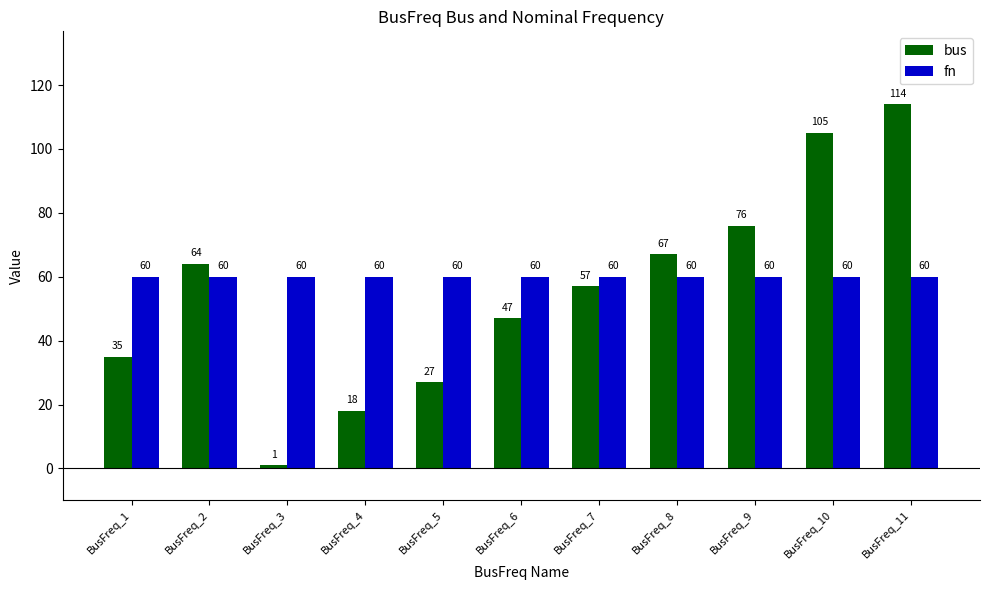

Which series has the largest range (max minus min)?

bus